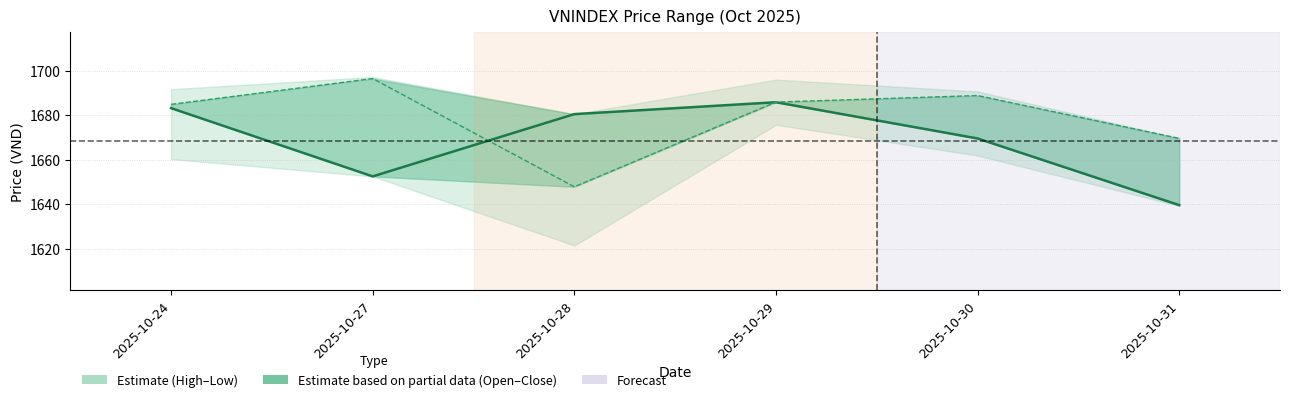

True or false: close has a value of 1639.7 at 2025-10-31.

True